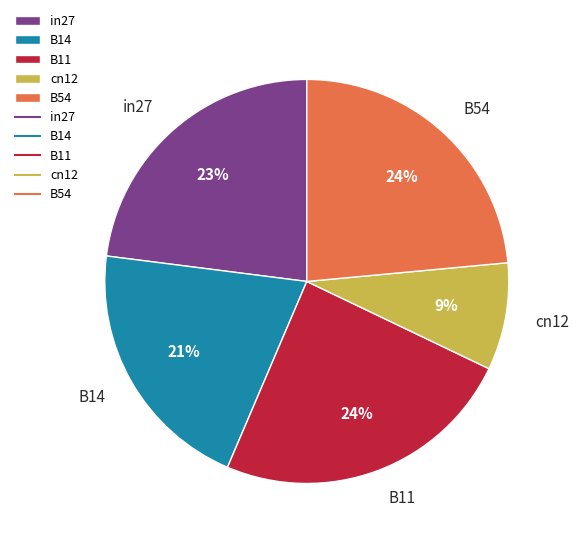

Combined, do B54 and cn12 account for over 50%?

No